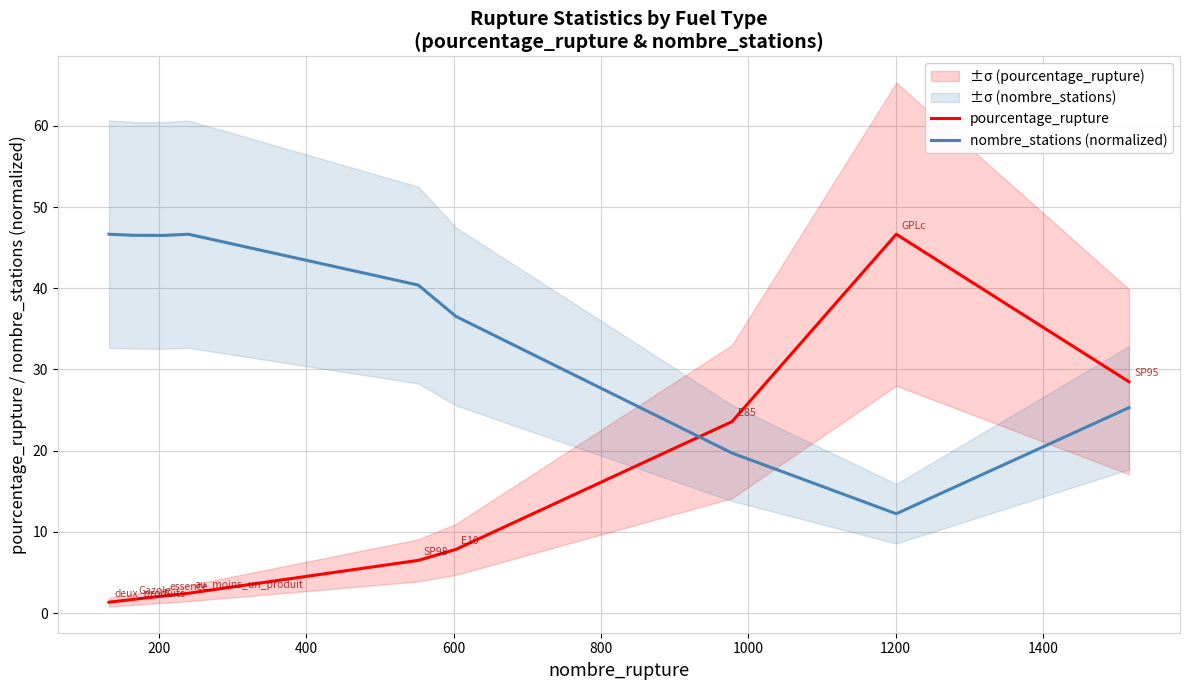

What is the maximum value for pourcentage_rupture?

46.7